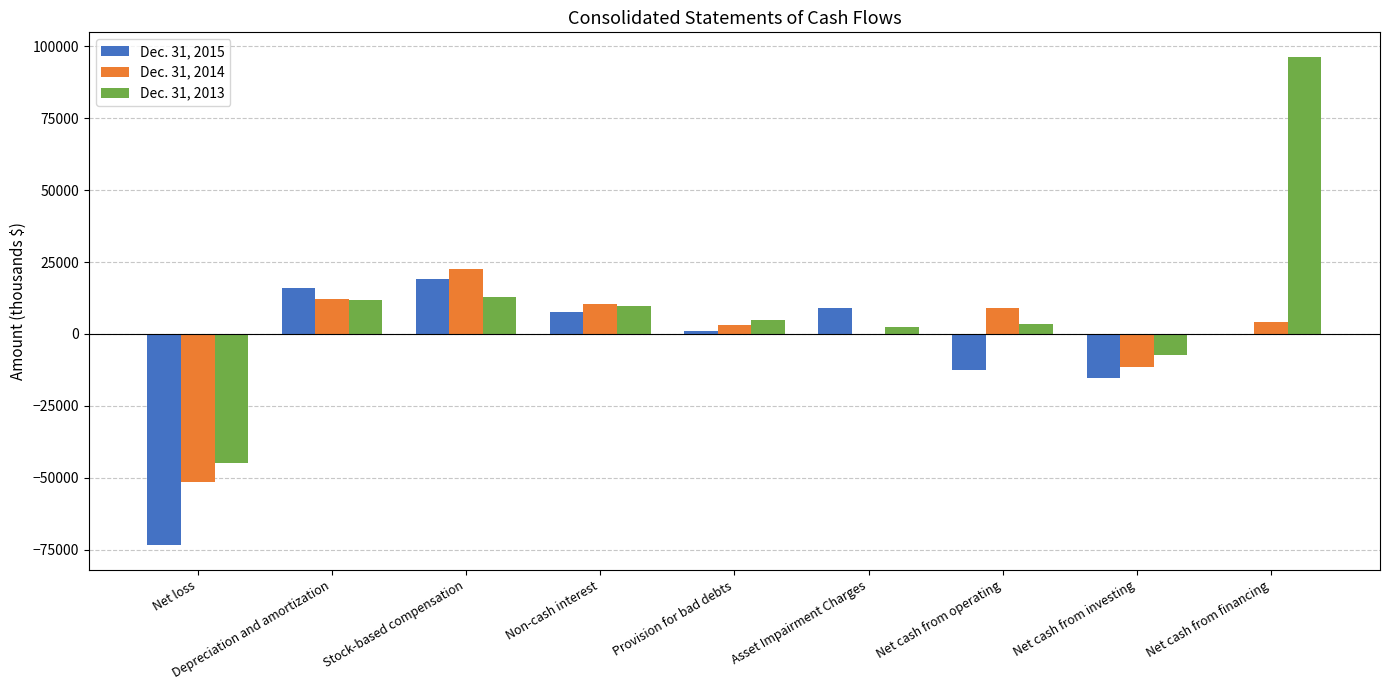

Reading left to right, transcribe all the data shown in this chart.

Dec. 31, 2015: Net loss=-73520	Depreciation and amortization=15838	Stock-based compensation=19178	Non-cash interest=7678	Provision for bad debts=1184	Asset Impairment Charges=9086	Net cash from operating=-12552	Net cash from investing=-15323	Net cash from financing=-371
Dec. 31, 2014: Net loss=-51500	Depreciation and amortization=12223	Stock-based compensation=22519	Non-cash interest=10253	Provision for bad debts=3254	Asset Impairment Charges=0	Net cash from operating=8920	Net cash from investing=-11486	Net cash from financing=4032
Dec. 31, 2013: Net loss=-44974	Depreciation and amortization=11806	Stock-based compensation=12683	Non-cash interest=9731	Provision for bad debts=4741	Asset Impairment Charges=2511	Net cash from operating=3348	Net cash from investing=-7307	Net cash from financing=96393